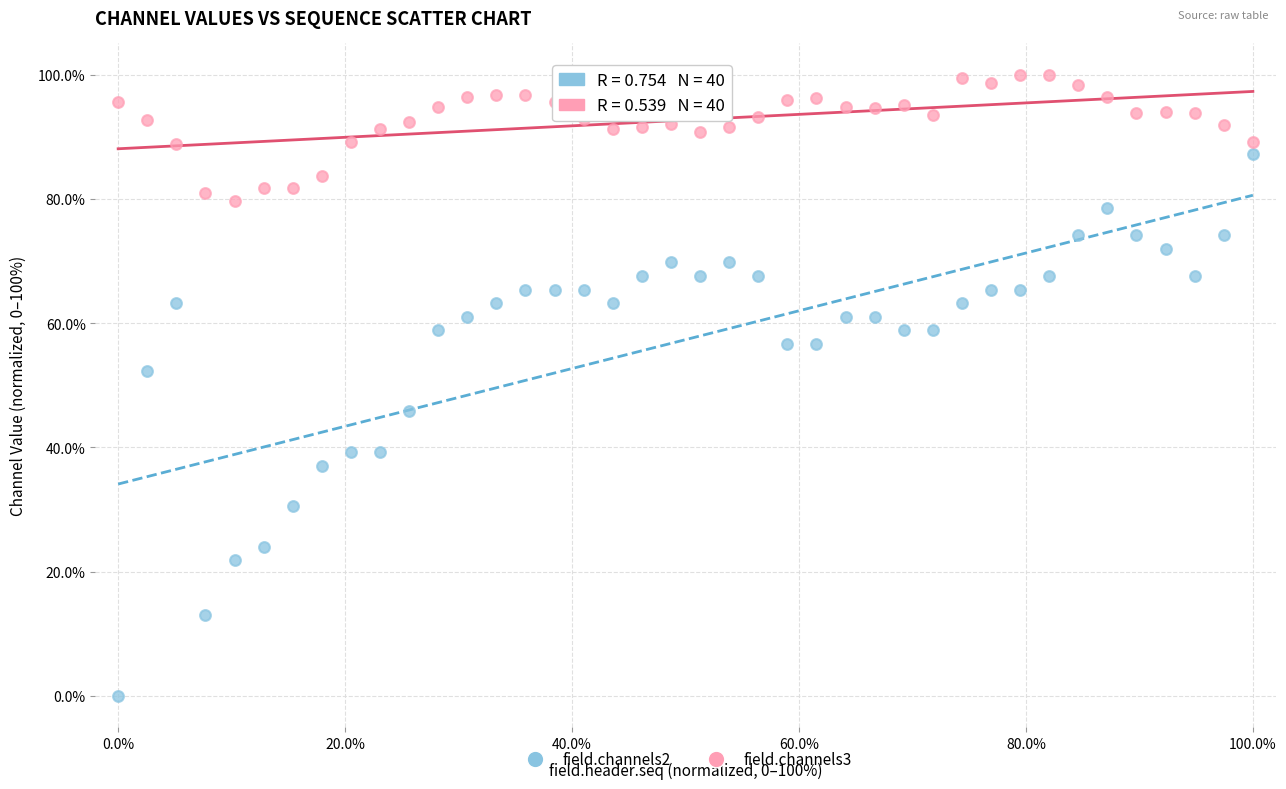

Across all data points, what is the range of Y values (max minus min)?

100.0